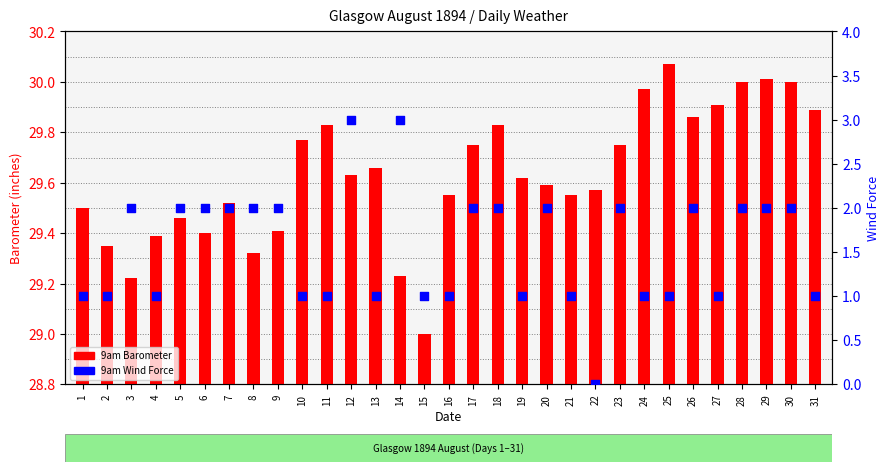

At which category is the sum across all series the highest?

12